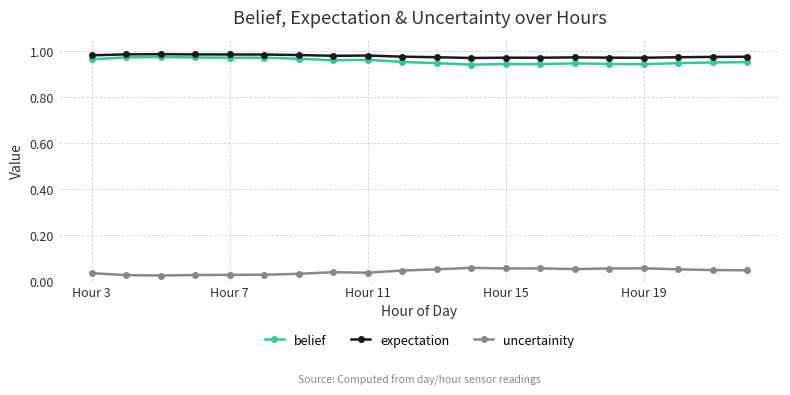

How many expectation values are between 0 and 1?

20